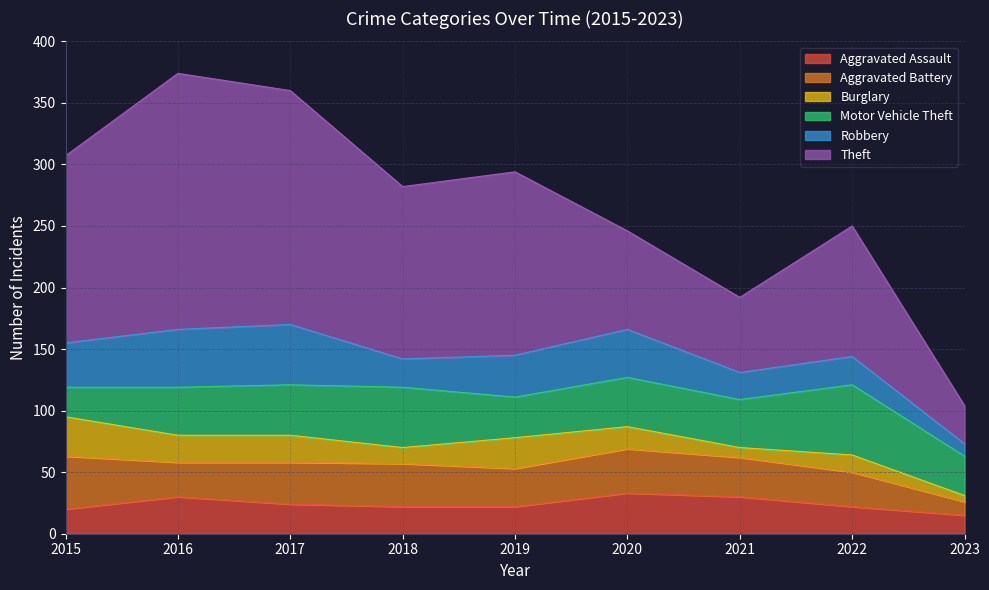

What is the maximum value shown in the chart?

208